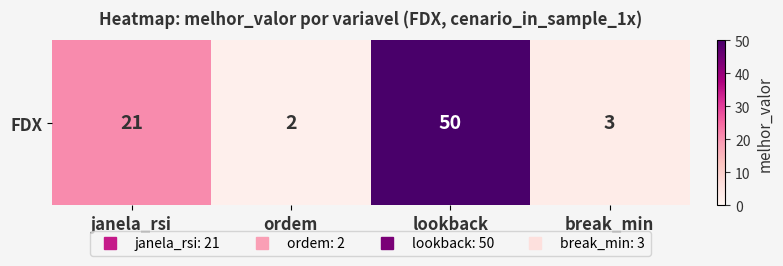

Reading left to right, transcribe all the data shown in this chart.

janela_rsi=21	ordem=2	lookback=50	break_min=3